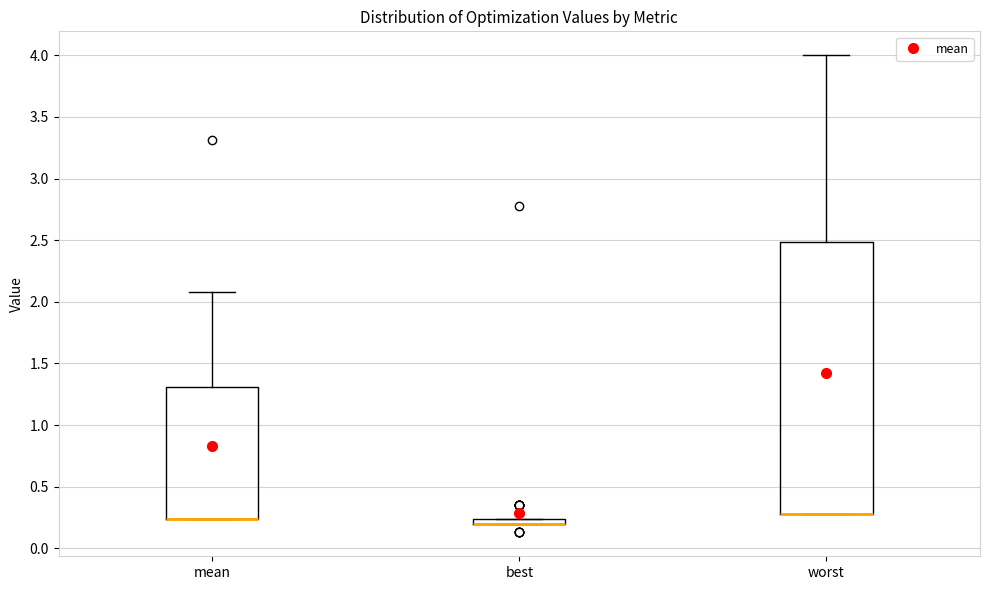

Which box is the tallest, from its lower edge to its upper edge?

worst